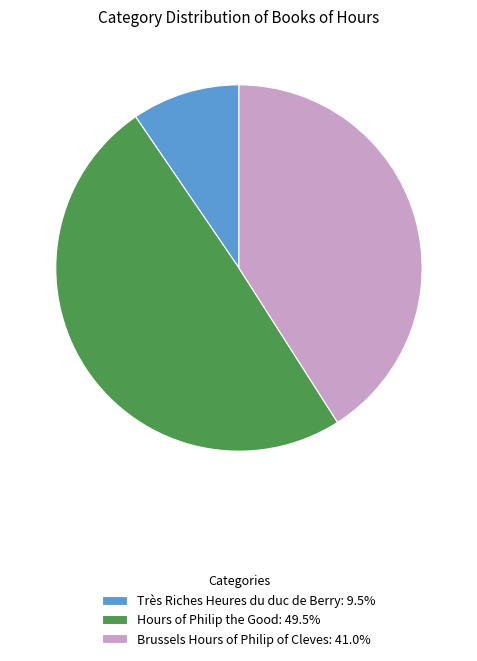

Which slice is the smallest?

Très Riches Heures du duc de Berry